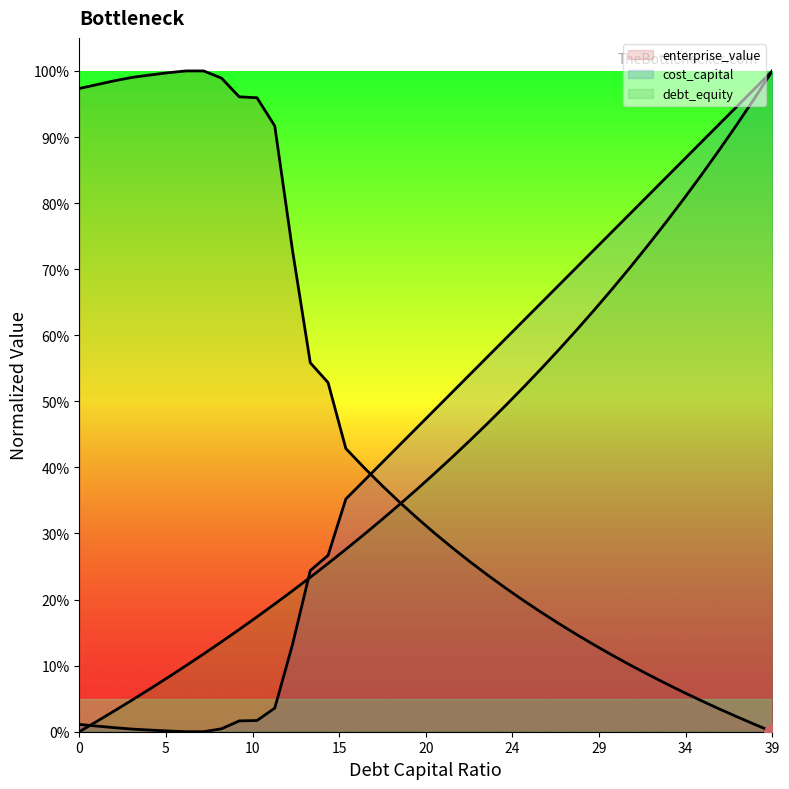

What is the total value across all series at 0.06?

1.1